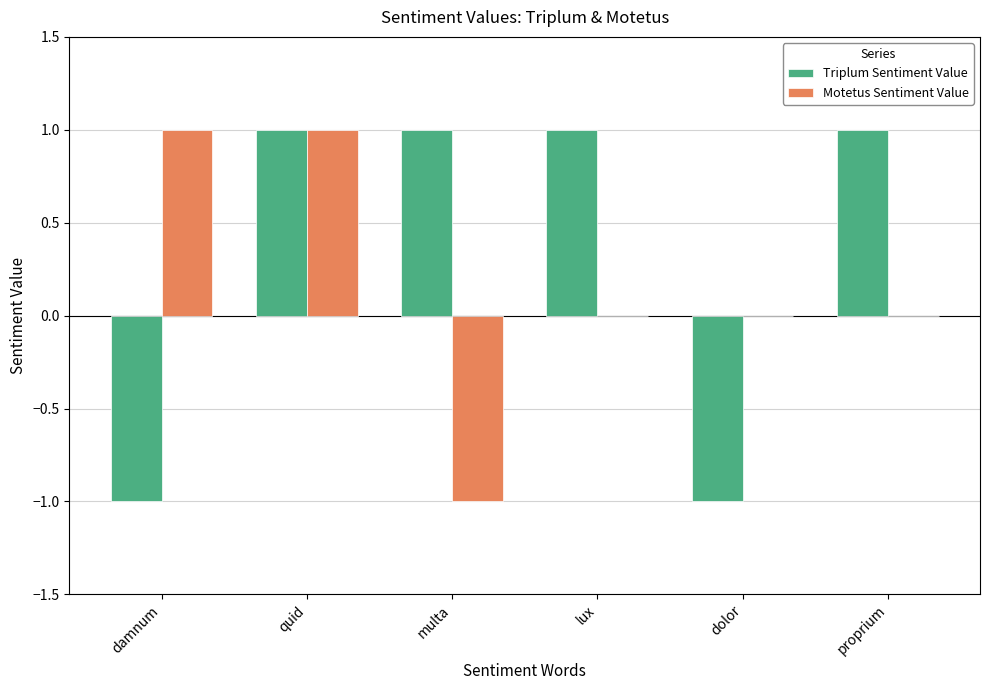

What is the greatest value displayed?

1